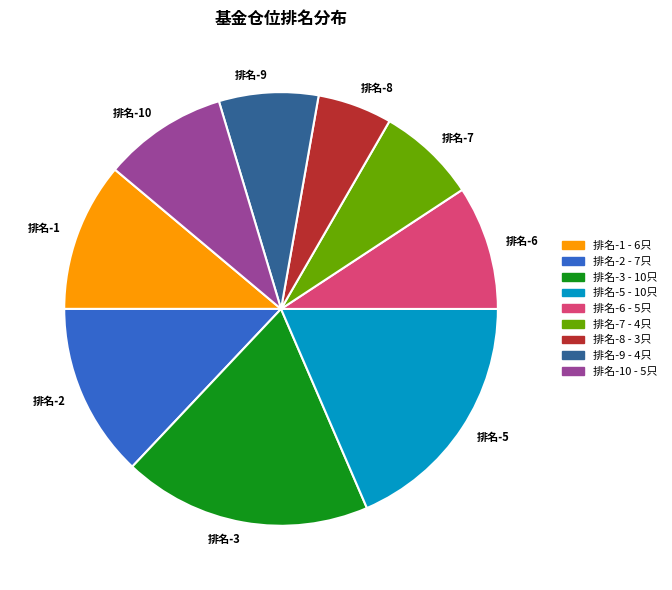

Does any single category account for the majority?

No